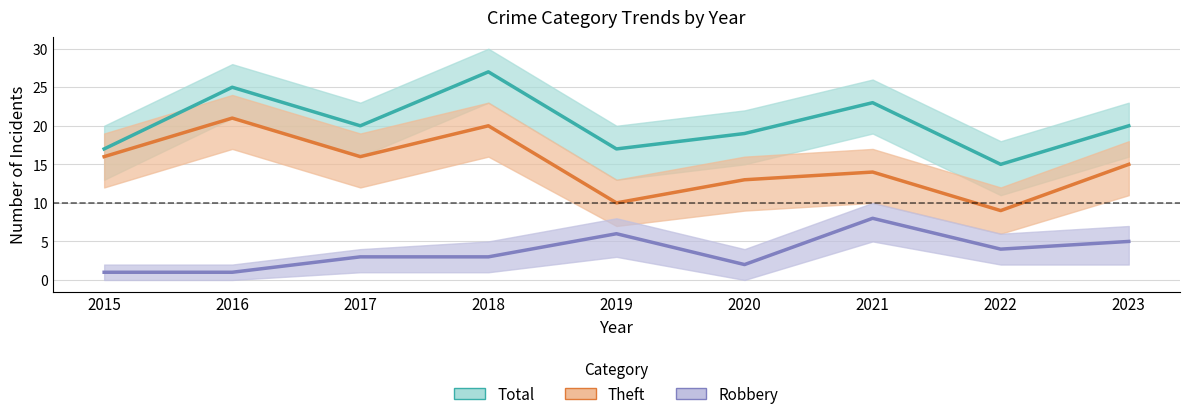

Reading right to left, what are all the values shown in this chart?

Total: 20	15	23	19	17	27	20	25	17
Theft: 15	9	14	13	10	20	16	21	16
Robbery: 5	4	8	2	6	3	3	1	1